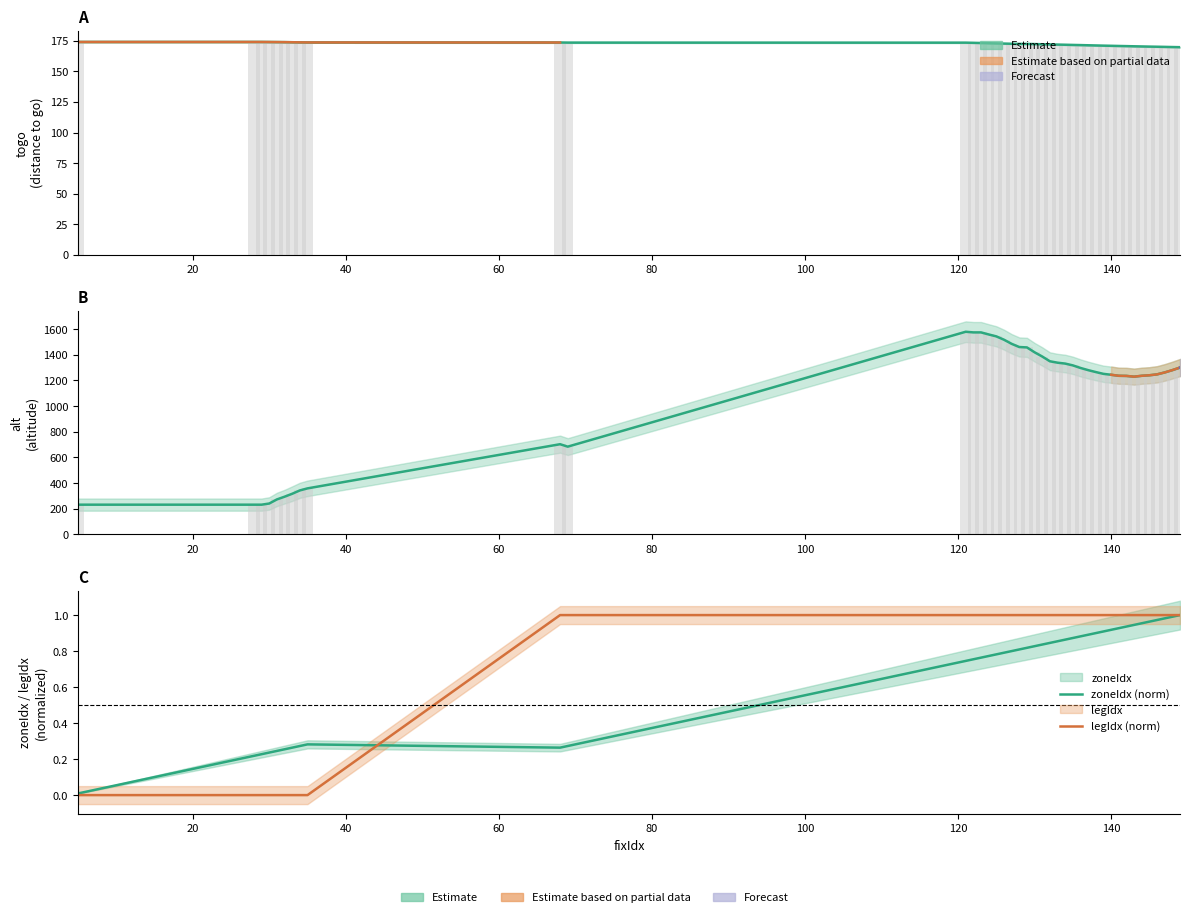

Which series has the largest total across all categories?

alt (estimate)